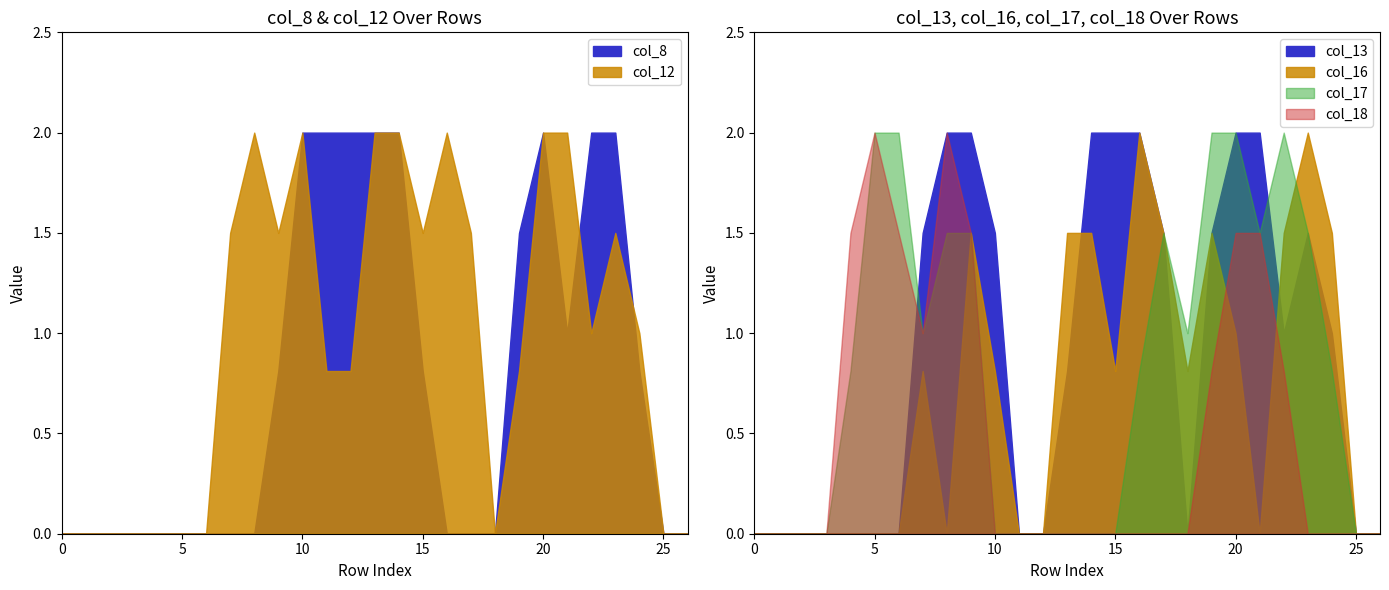

How many lines are shown in the chart?

6